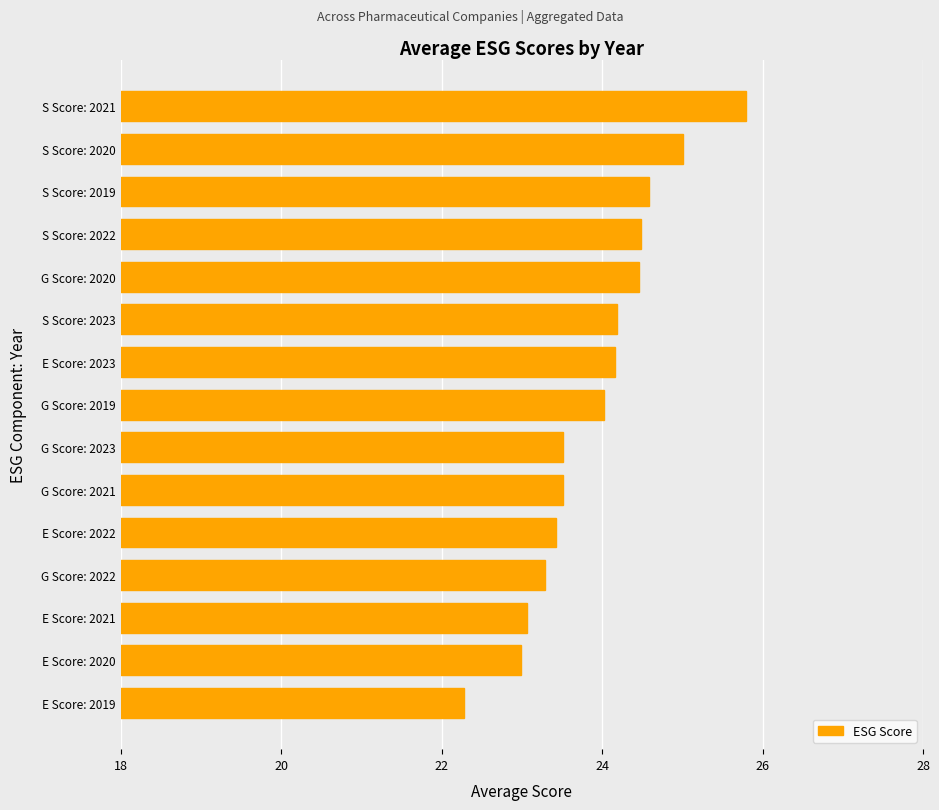

What is the difference between the second highest and second lowest values?

2.0